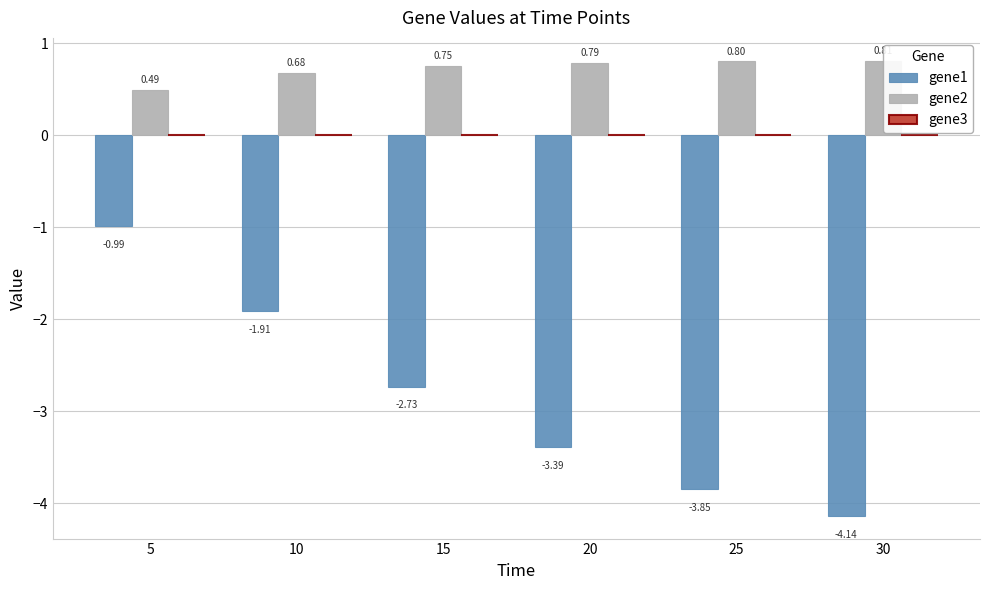

Are the bars grouped side by side (vs. stacked)?

Yes